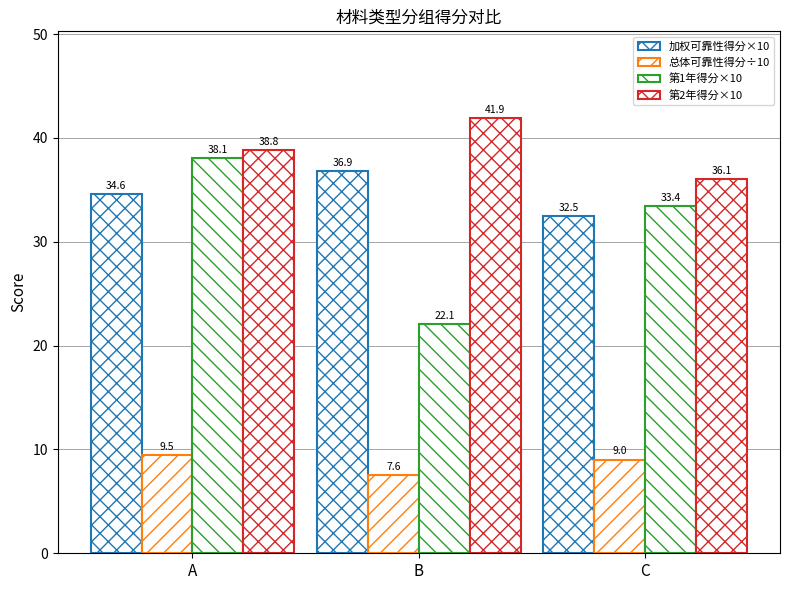

What is the value of the 第1年得分×10 bar at the 3rd from the left?

33.4